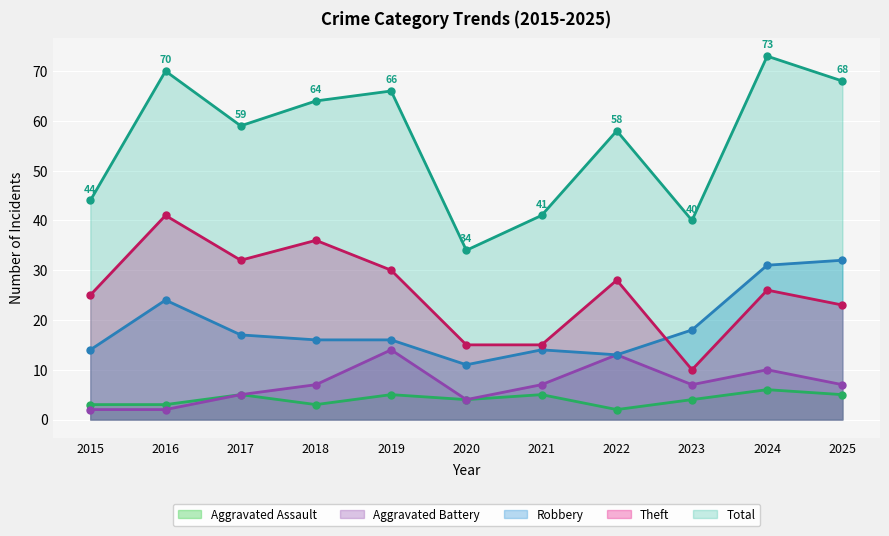

What are all the series names shown in the legend?

Aggravated Assault, Aggravated Battery, Robbery, Theft, Total